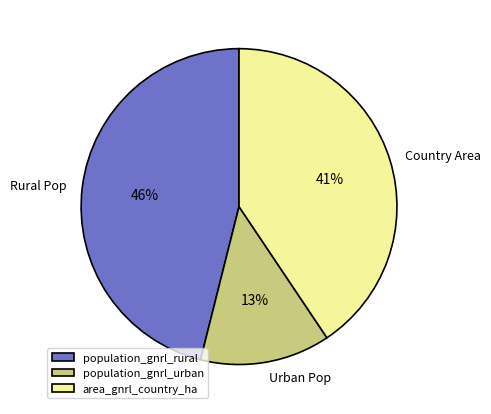

Does area_gnrl_country_ha account for over 50% of the chart?

No